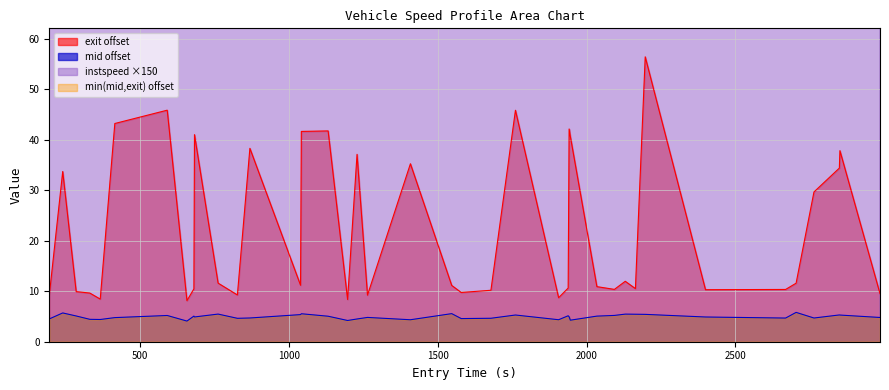

True or false: mid offset and exit offset cross at least once.

False